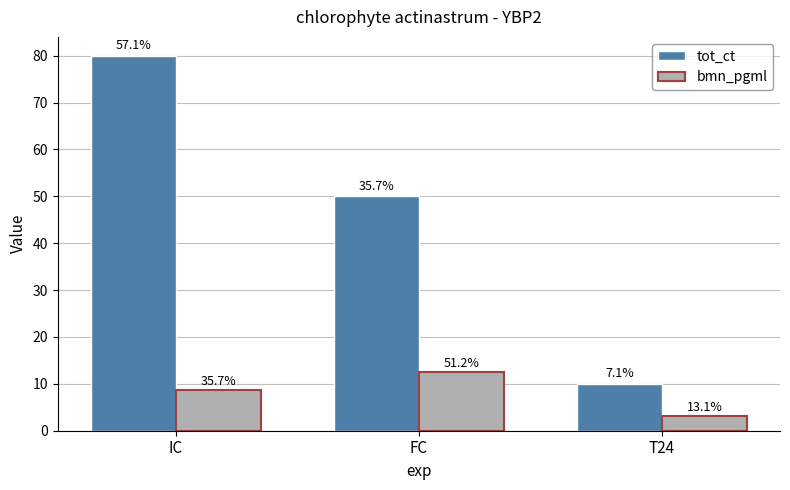

What are all the series names shown in the legend?

tot_ct, bmn_pgml